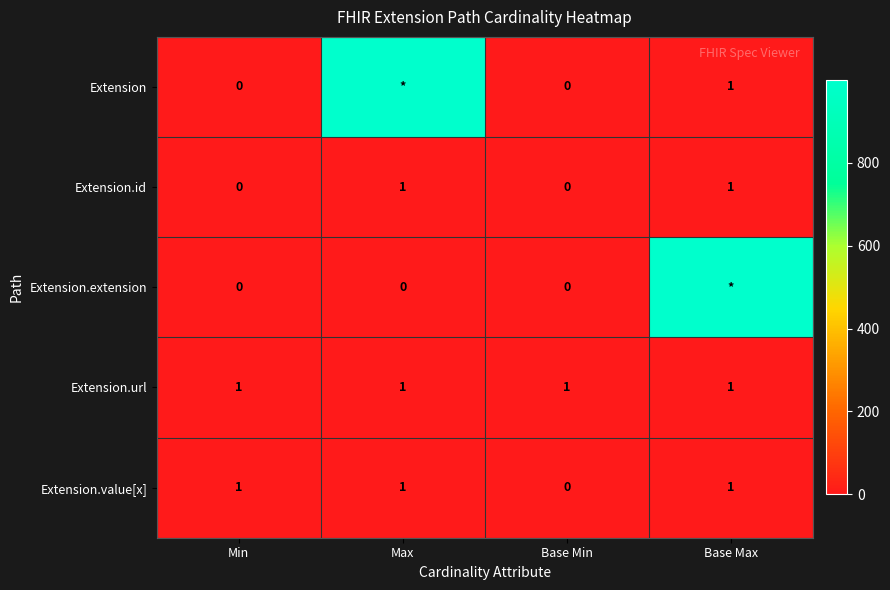

True or false: Extension.value[x] has a value of 0 at Min.

False